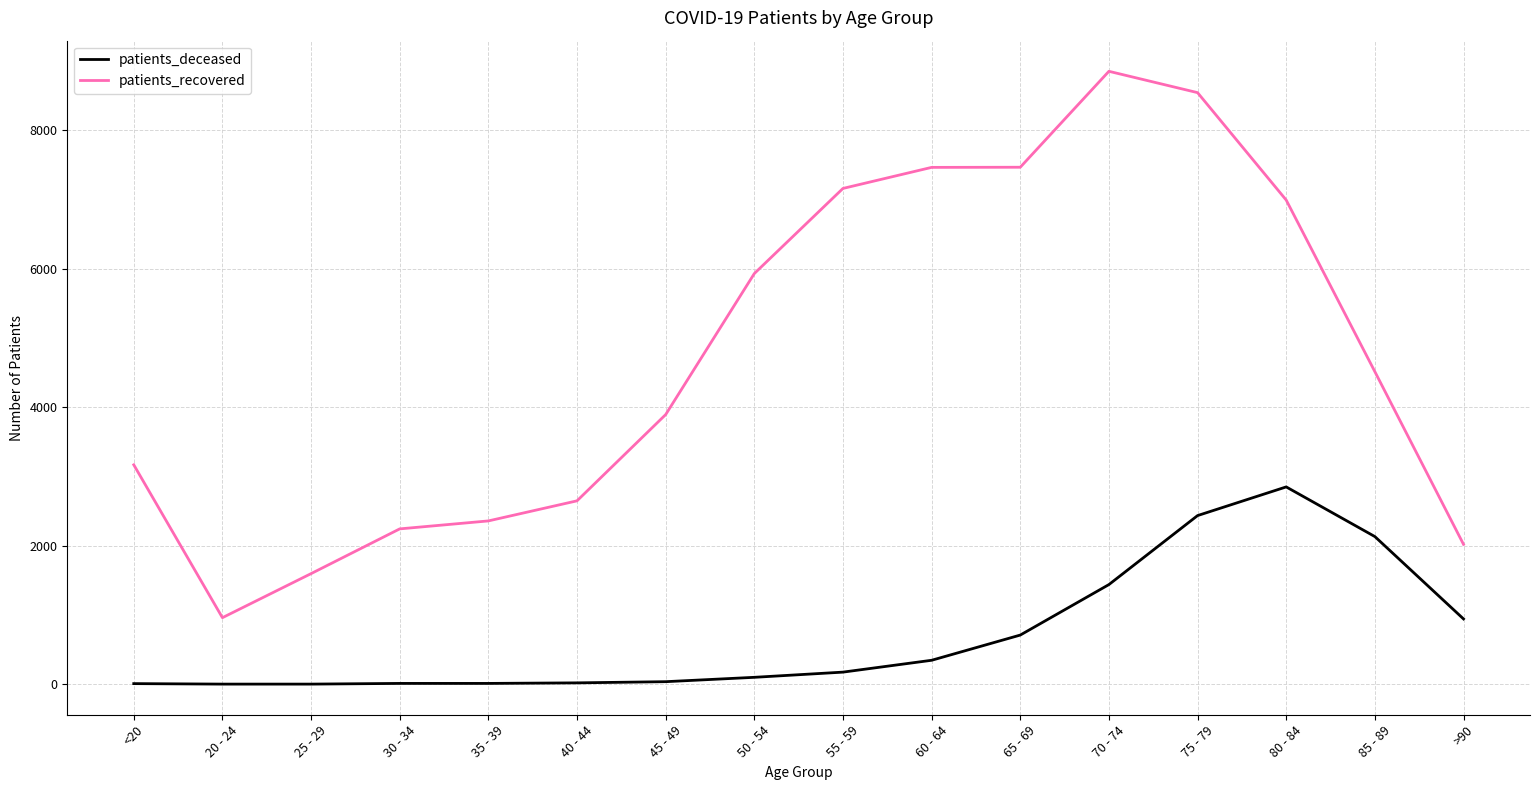

True or false: patients_deceased and patients_recovered intersect in this chart.

False